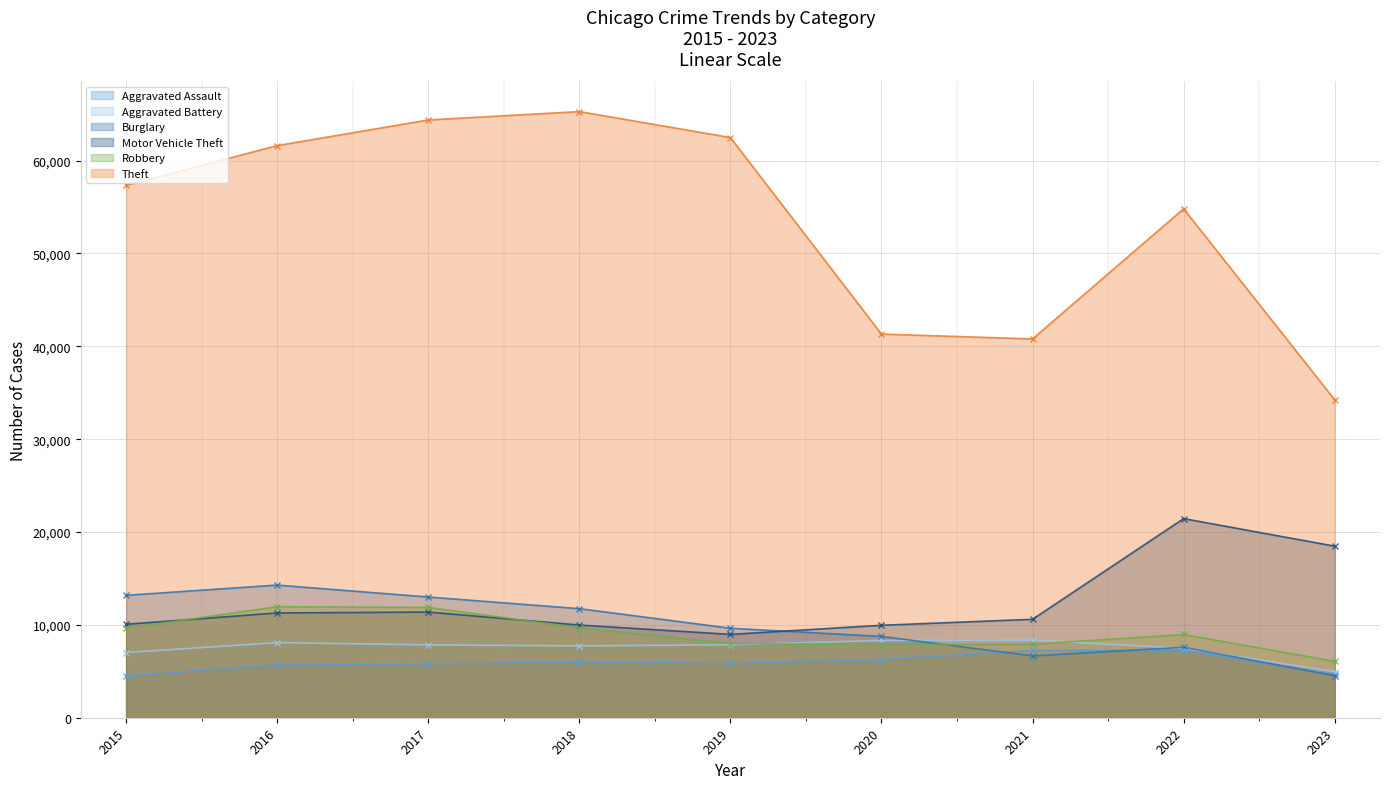

What is the minimum value shown in the chart?

4480